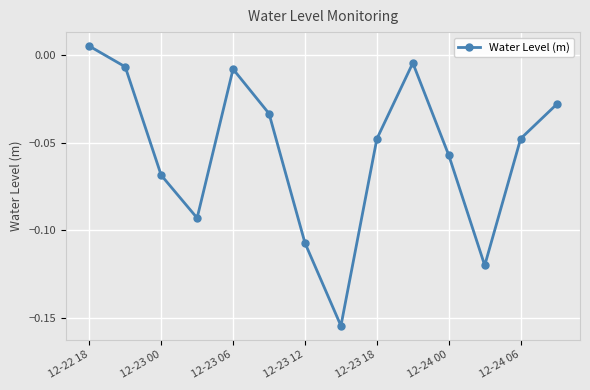

How many points are higher than both their immediate neighbors (excluding endpoints)?

2